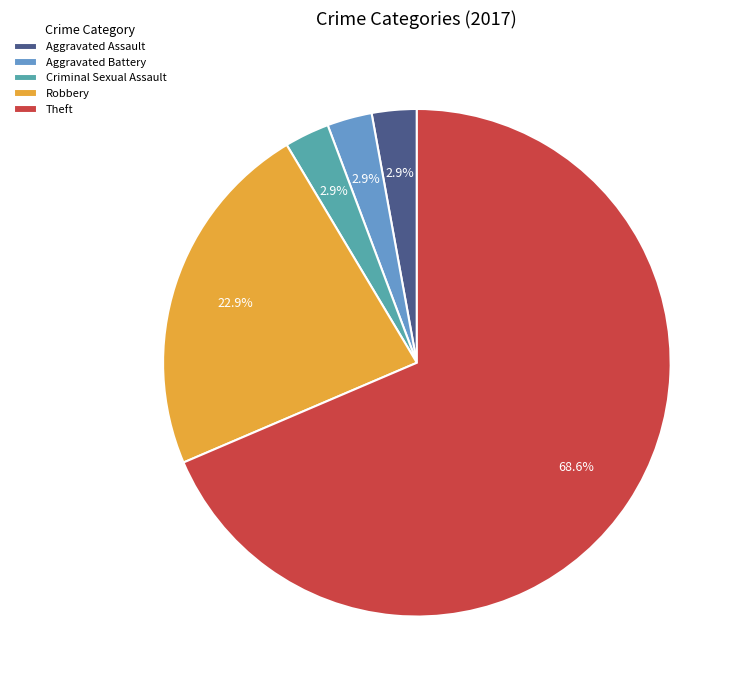

Does Theft represent more than half of the total?

Yes